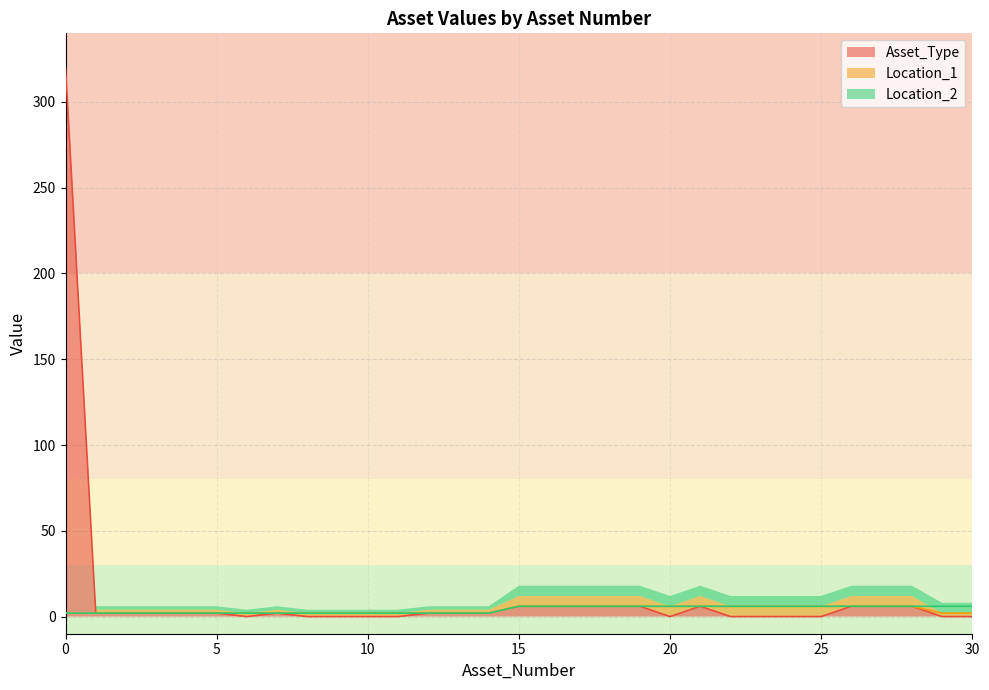

Rank the series by their maximum value, from highest to lowest.

Asset_Type, Location_1, Location_2